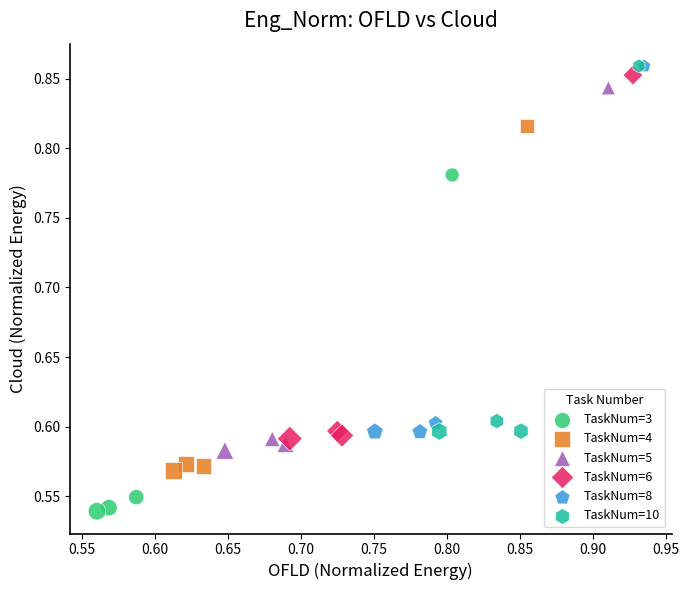

Which series contains the lowest Y value?

TaskNum=3